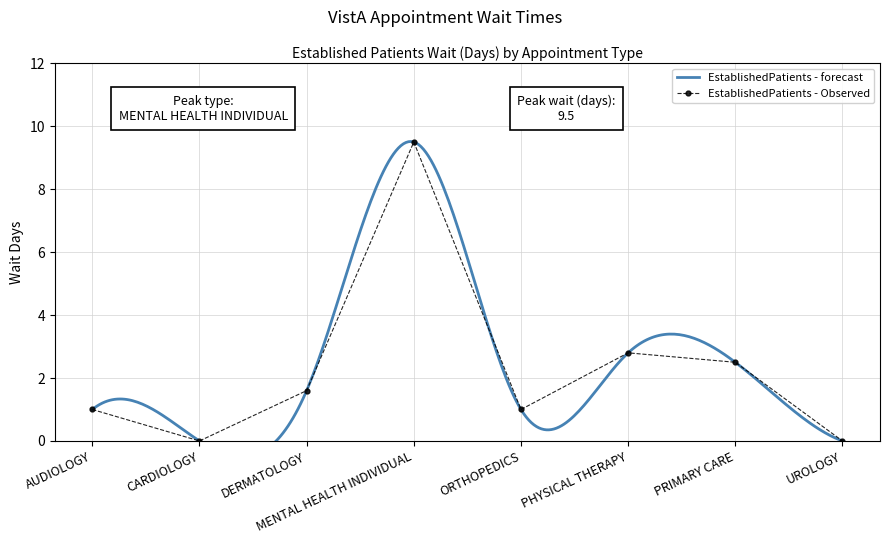

The value at PRIMARY CARE is 0.6. True or false?

False